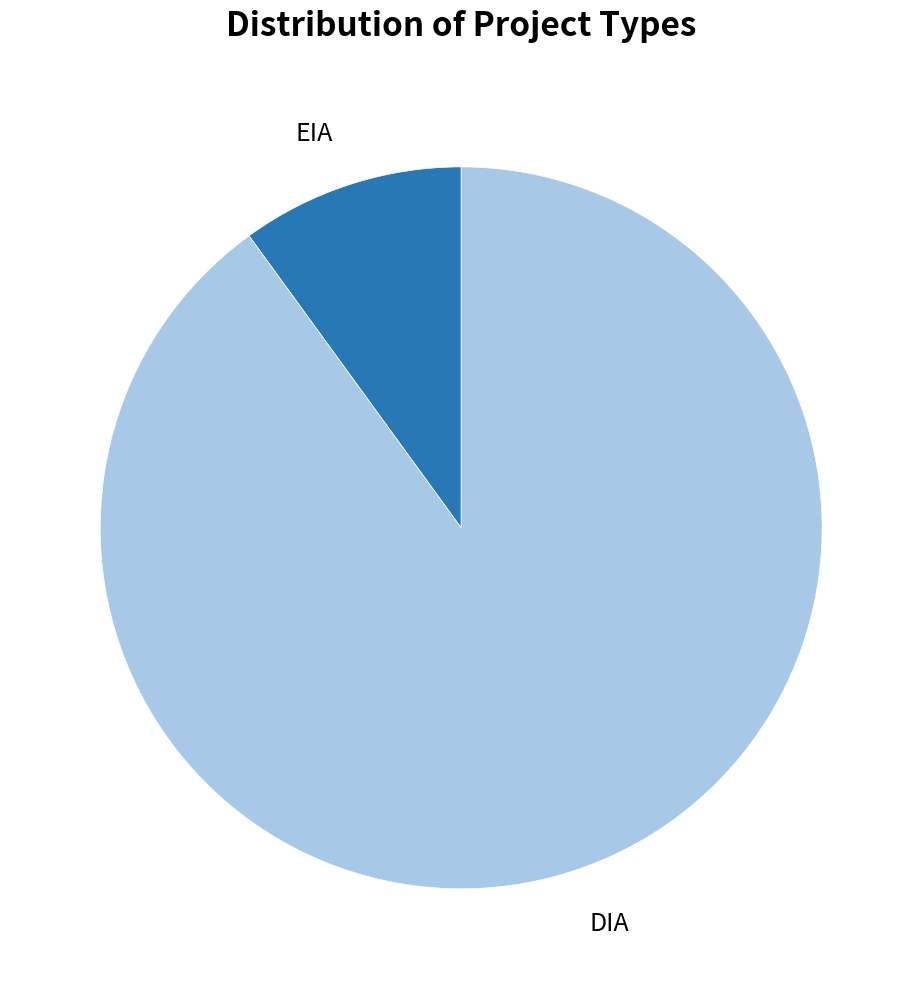

Is there any slice that represents more than half of the pie?

Yes